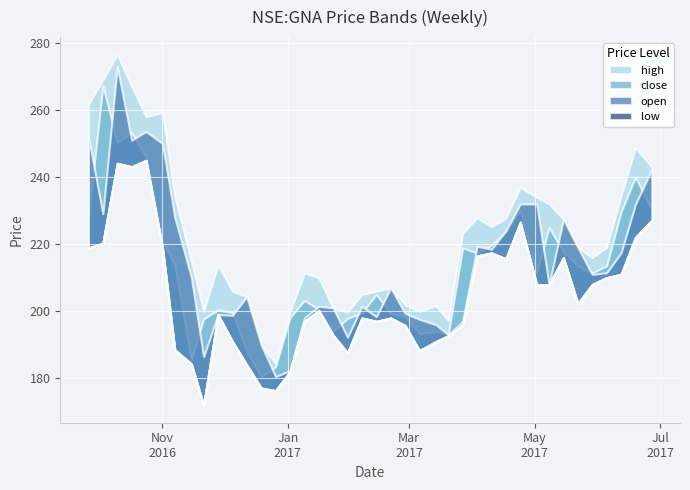

In low, how many points are higher than both neighbors (excluding endpoints)?

9